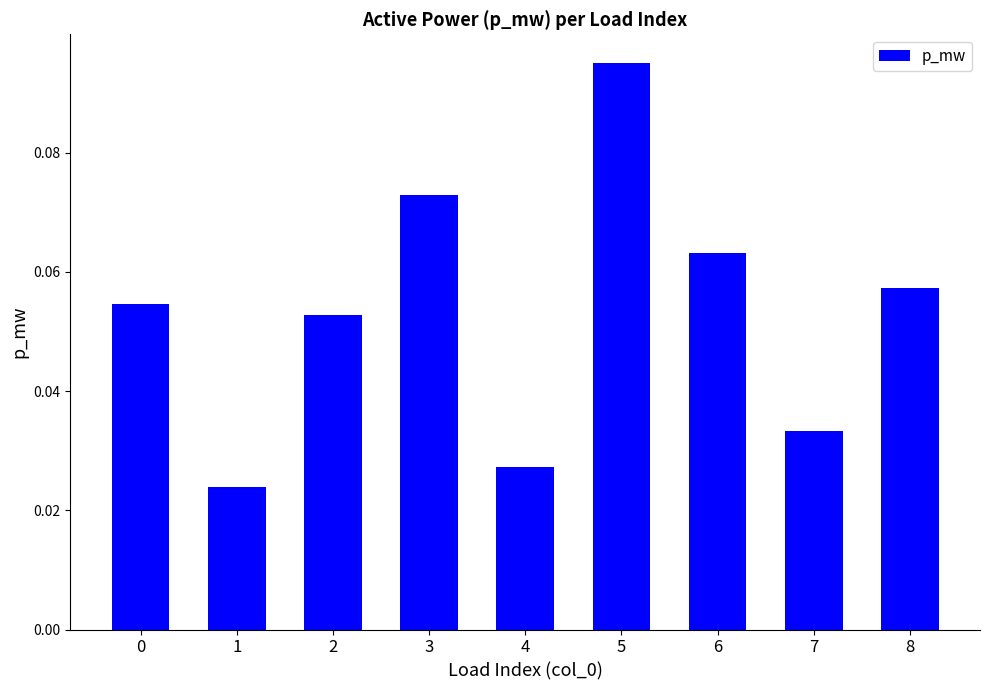

What is the sum of all values?

0.5